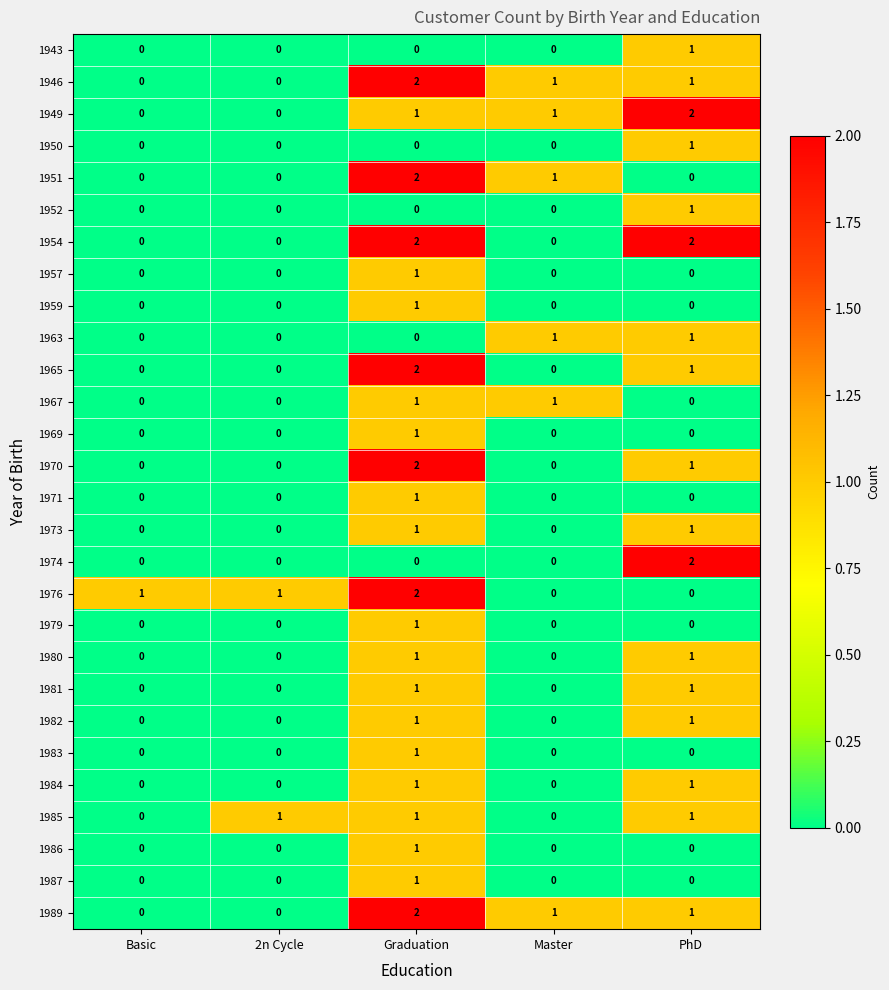

Count the number of data series in this chart.

28